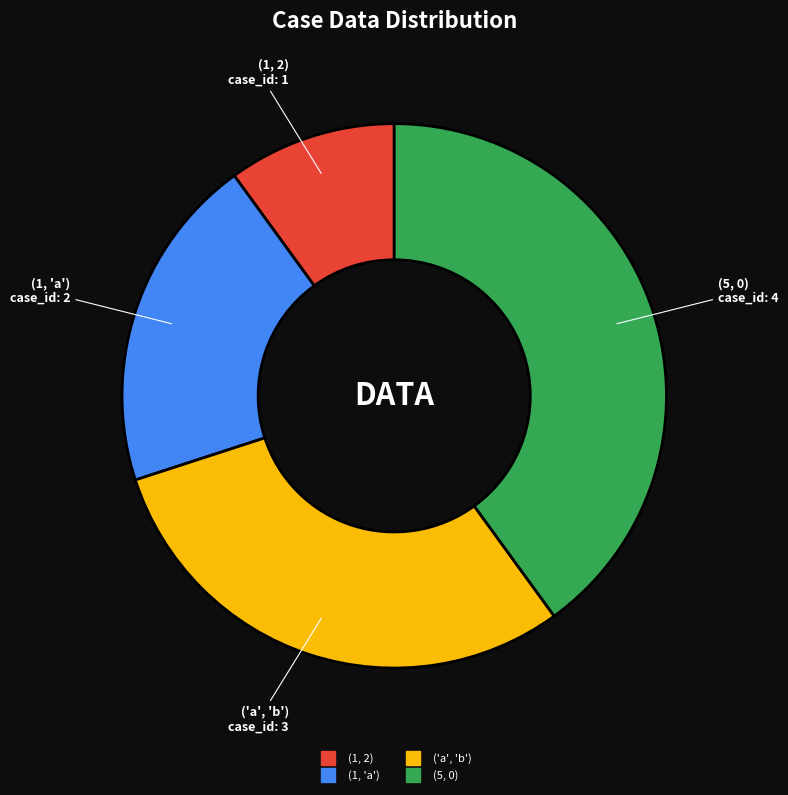

What is the largest slice in the pie chart?

(5, 0)